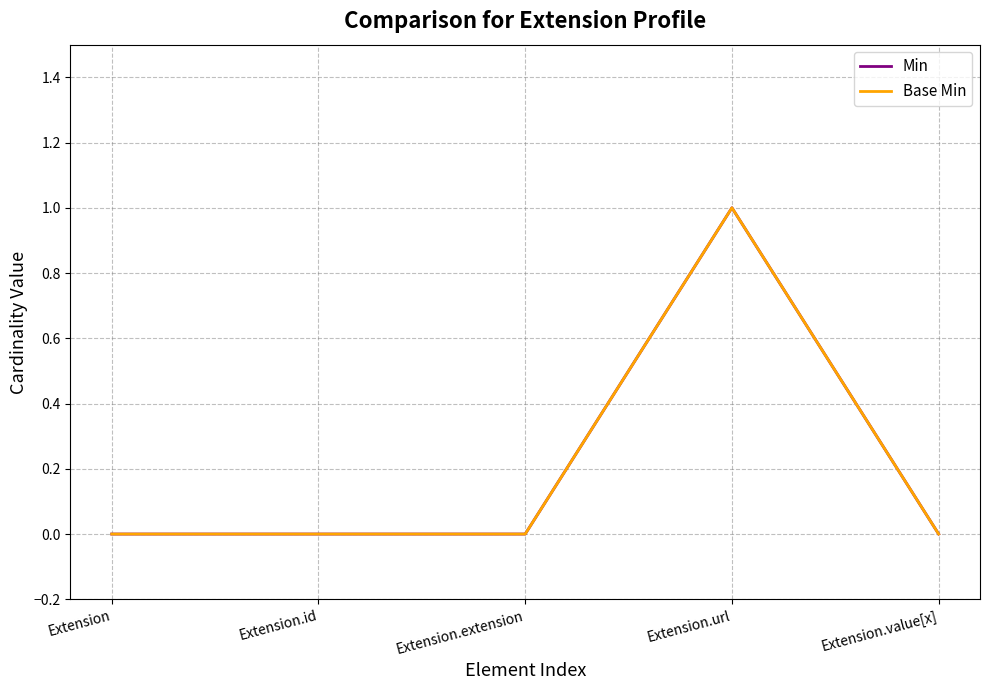

Does the chart have visible grid lines?

Yes